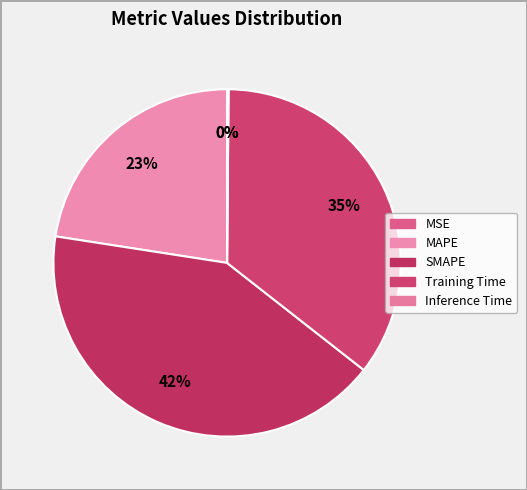

The Training Time slice represents 35% of the pie. True or false?

True